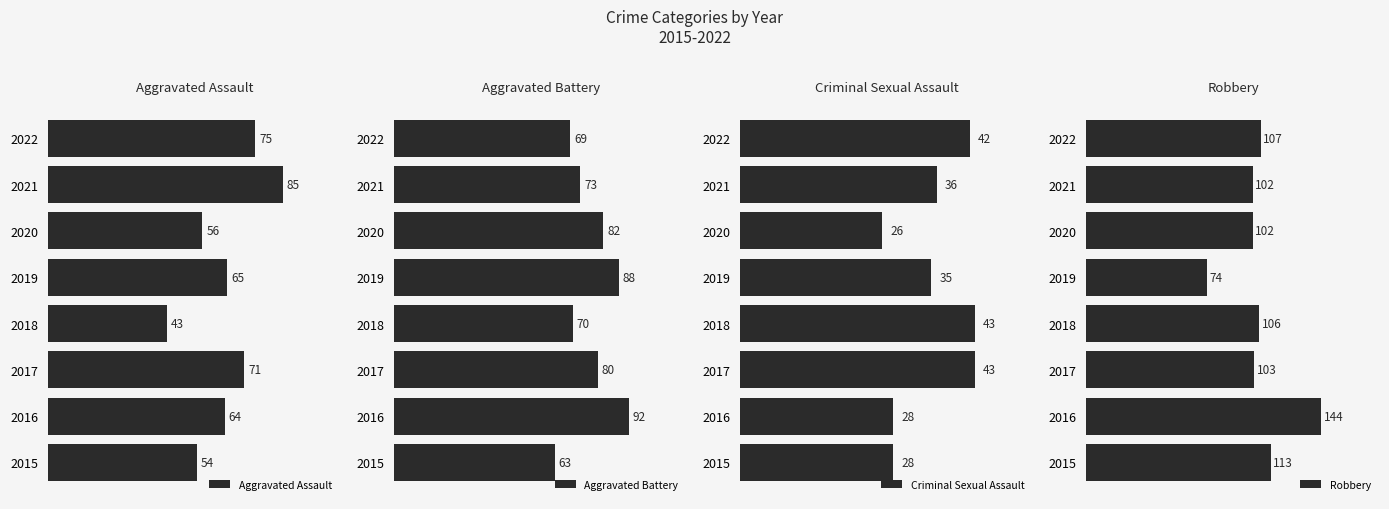

What are all the series names shown in the legend?

Aggravated Assault, Aggravated Battery, Criminal Sexual Assault, Robbery